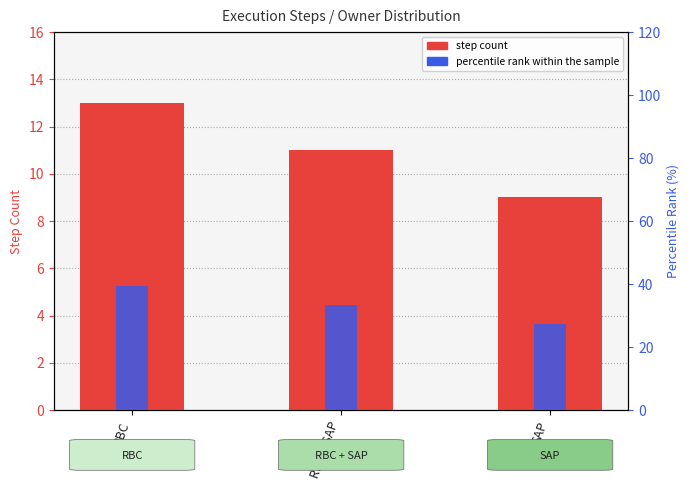

Rank the categories by count value from lowest to highest.

SAP, RBC + SAP, RBC